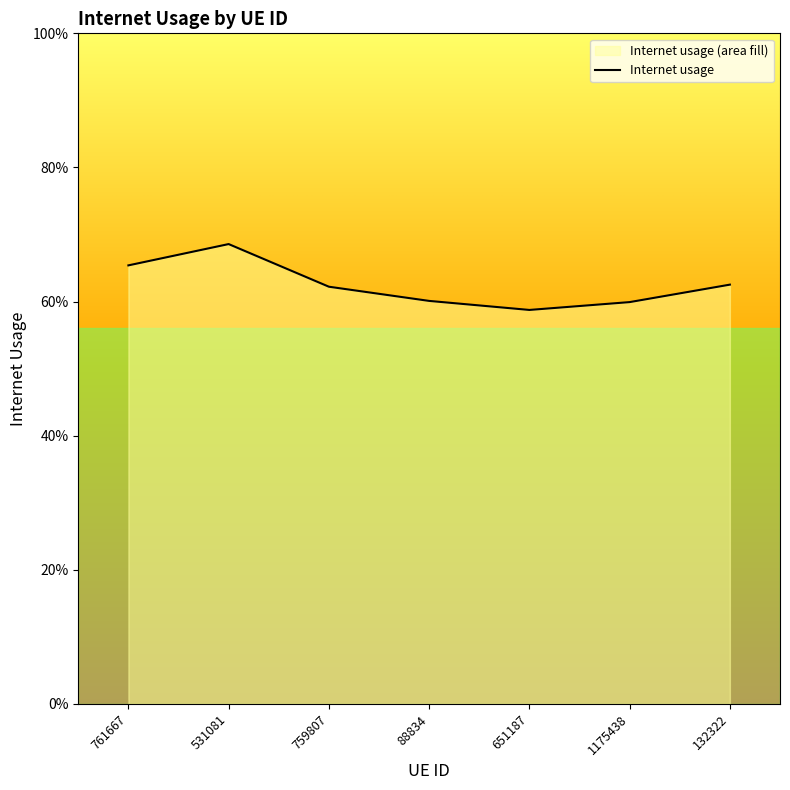

How many interior local peaks (higher than both neighbors) does the data have?

1